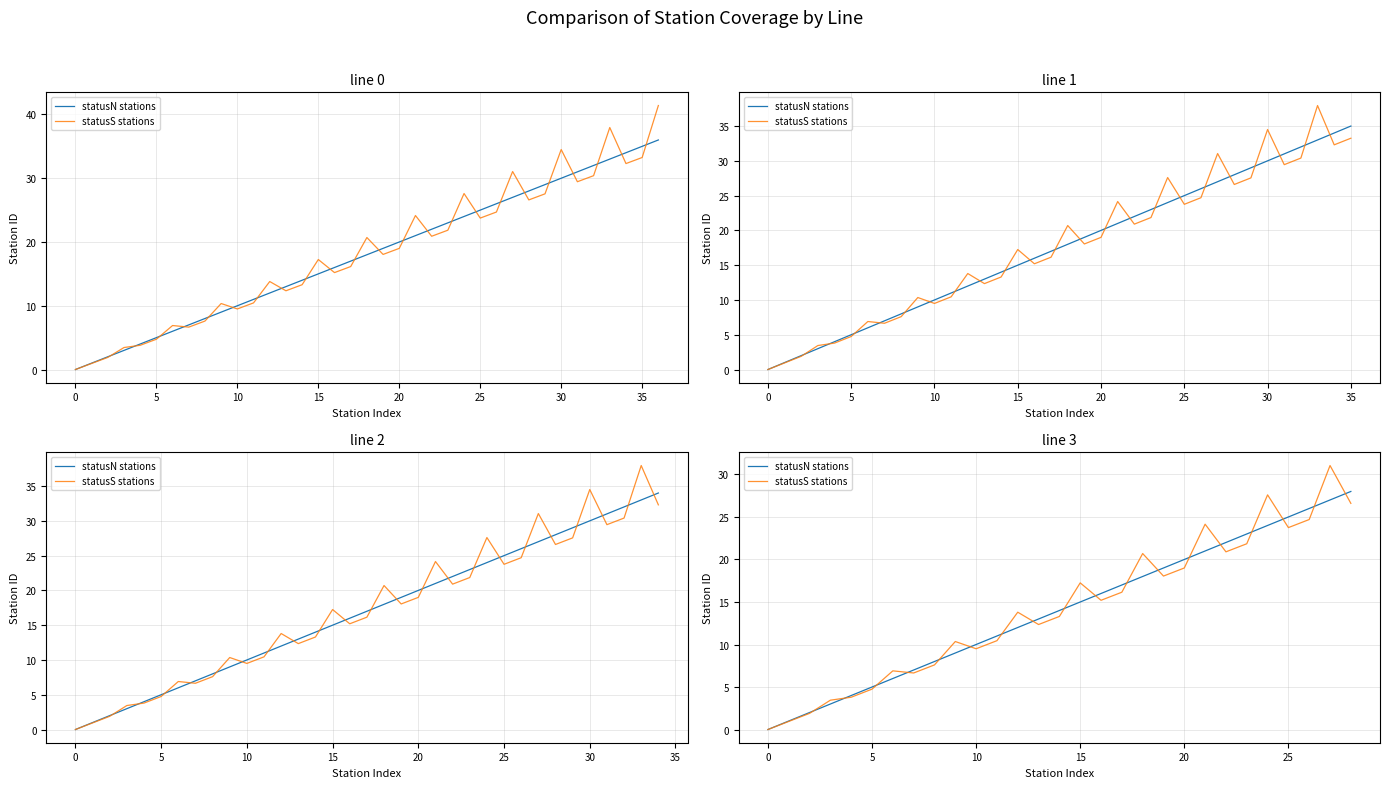

True or false: statusS stations and statusN stations intersect in this chart.

True